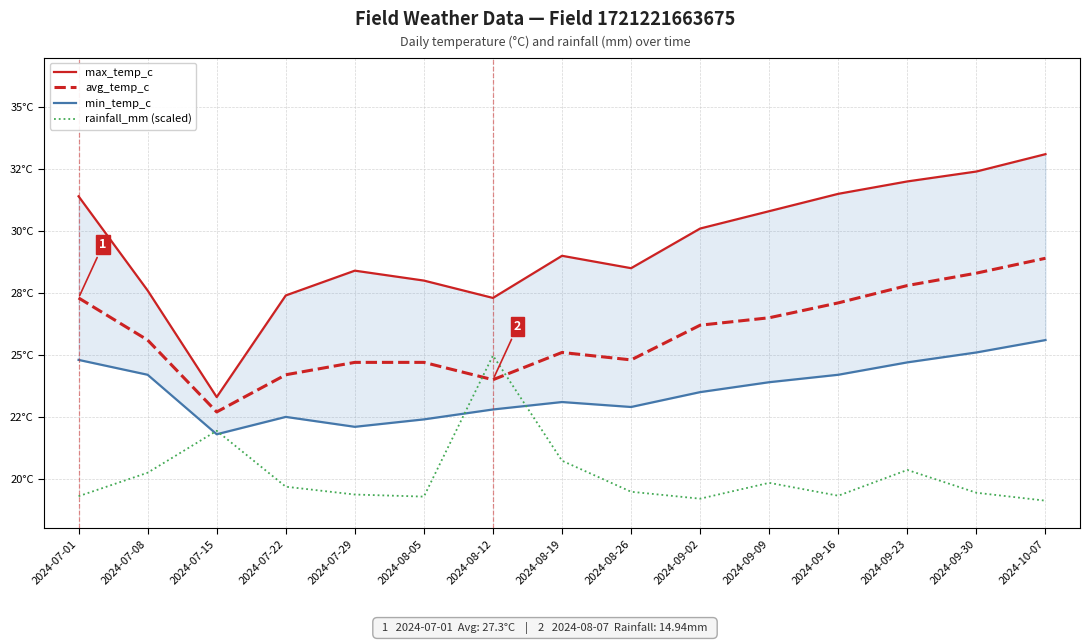

Which has a higher value, 2024-10-07 or 2024-09-30?

2024-10-07